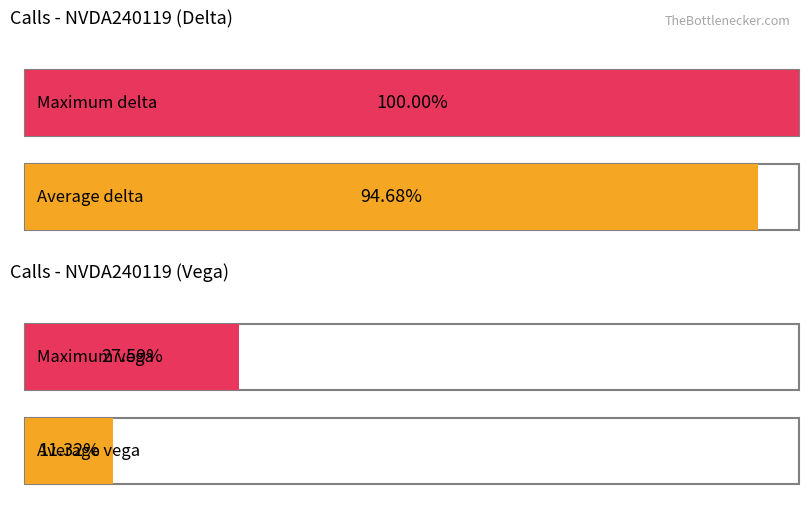

List the series in order of their peak value, lowest first.

vega, delta